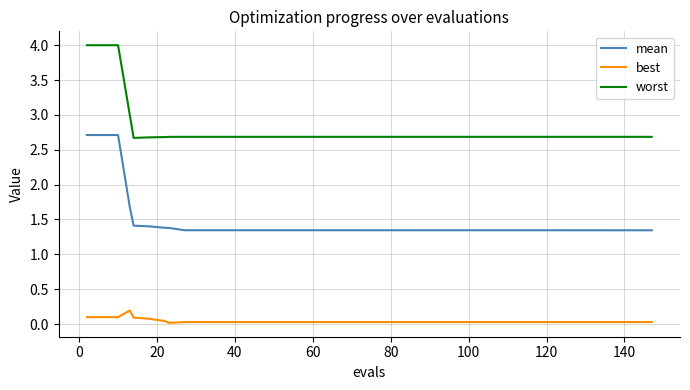

Rank the series by their maximum value, from highest to lowest.

worst, mean, best